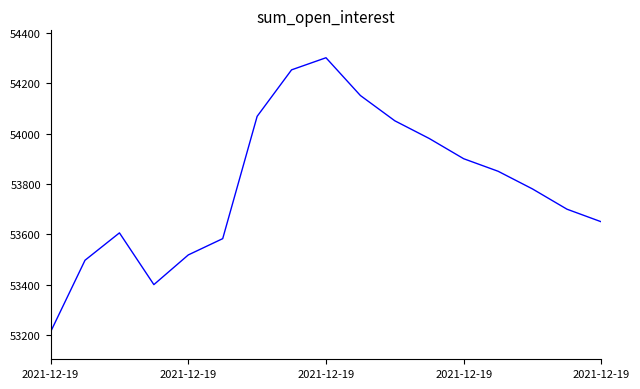

What is the greatest value displayed?

54300.1